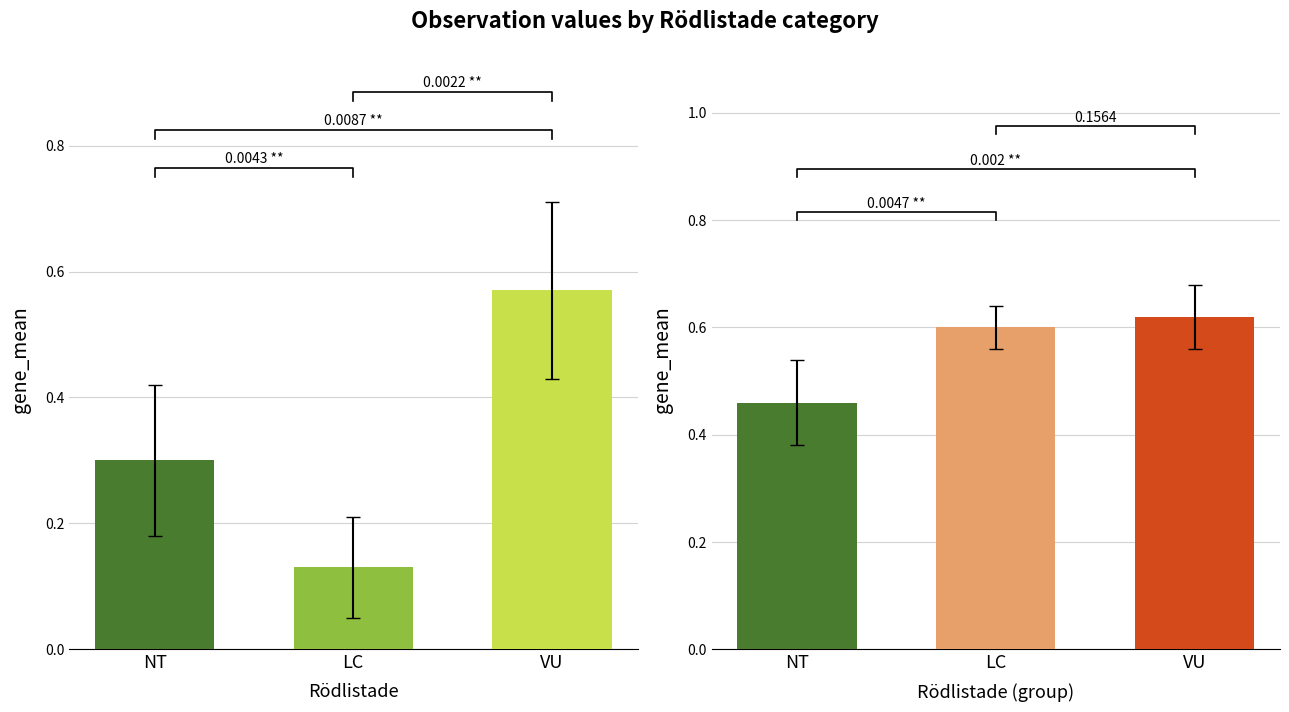

What position from the left is LC?

2